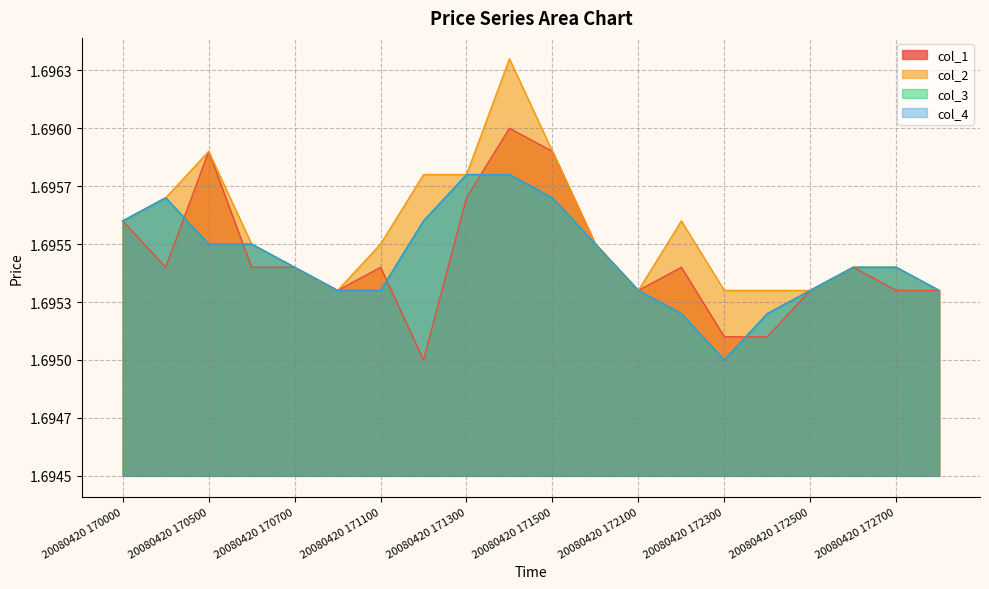

What is the value of the col_4 point at the 15th from the left?

1.7